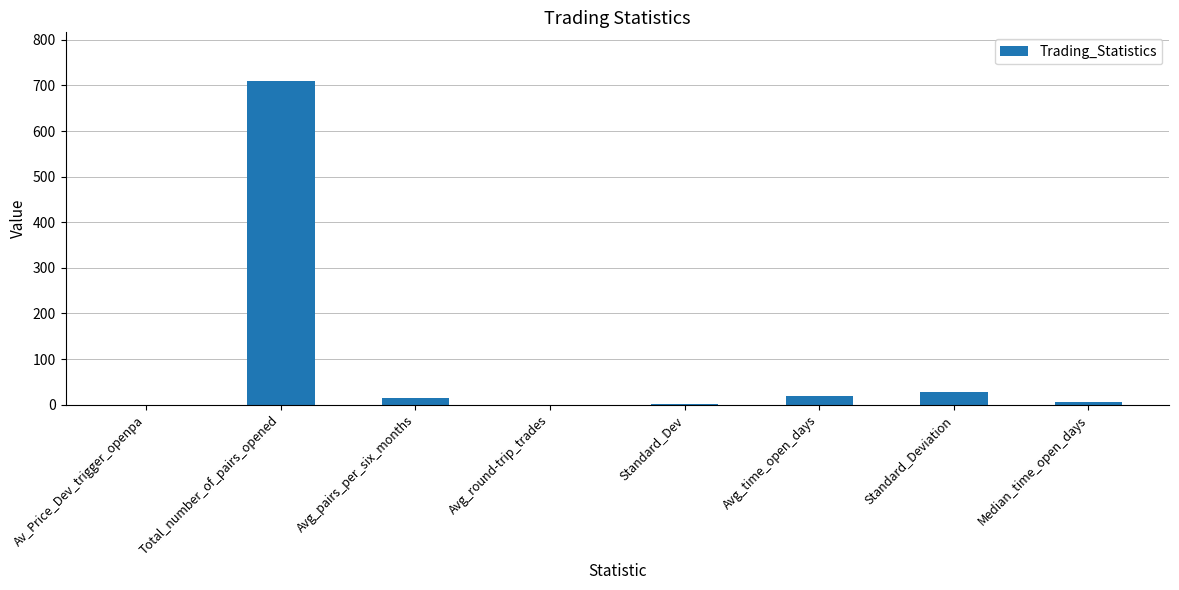

Are the bars horizontal?

No